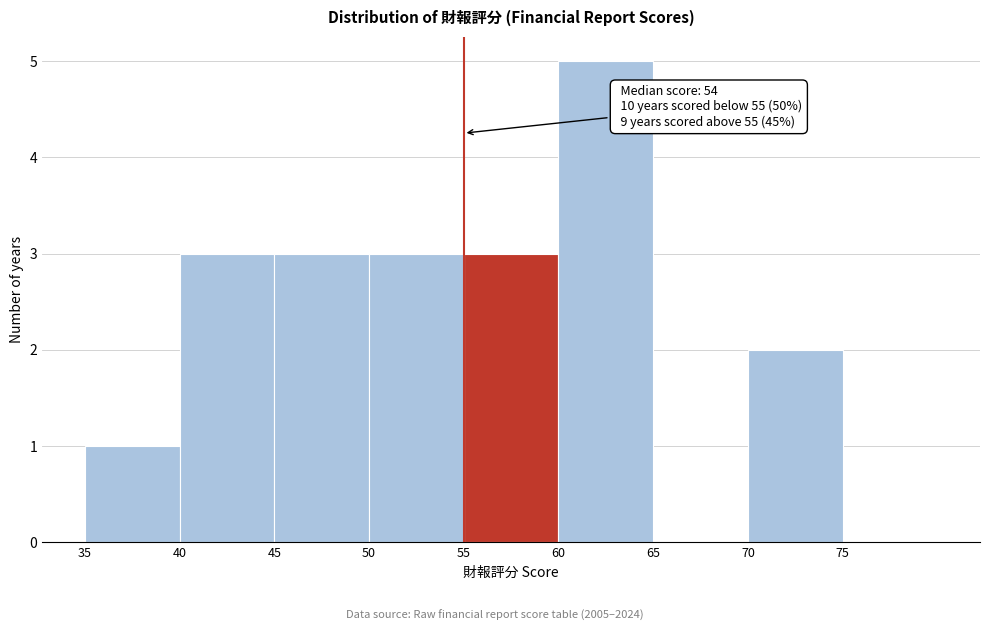

Over which range of the x-axis is the bar tallest?

60 to 65